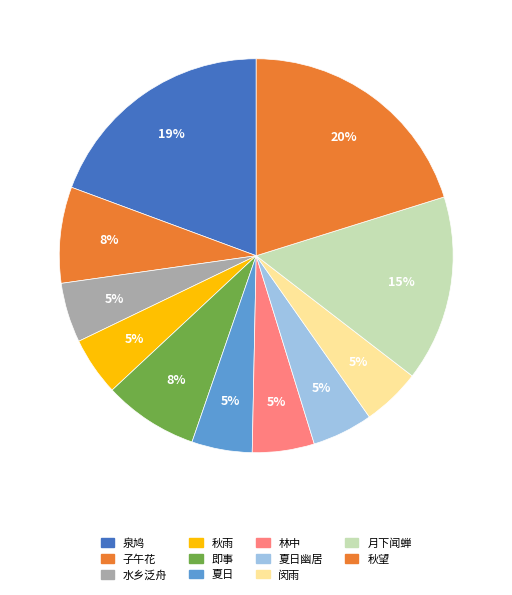

To the nearest percent, what is the difference between the largest and smallest slice percentages?

15%